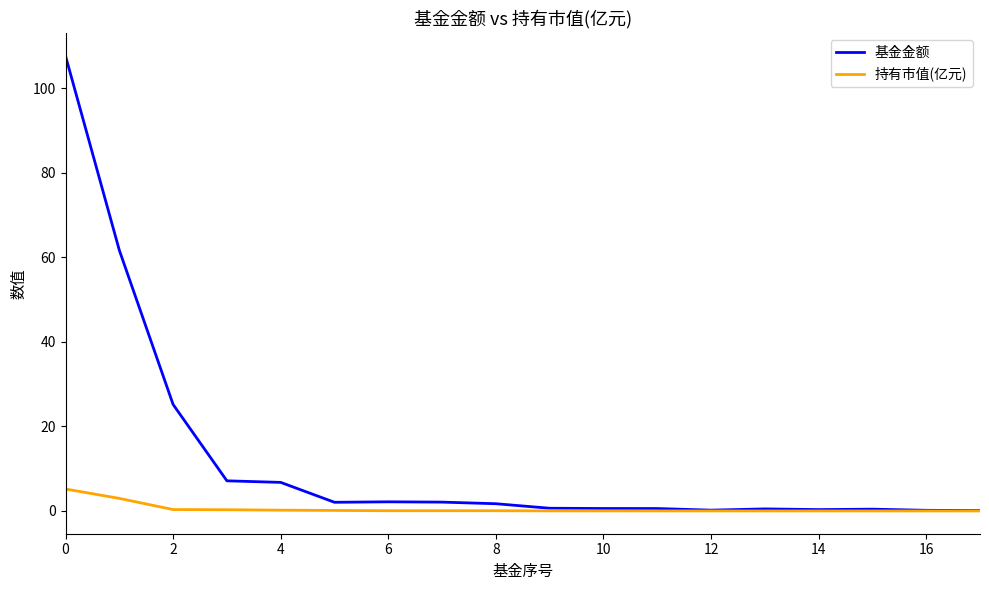

What is the maximum value for 持有市值(亿元)?

5.2